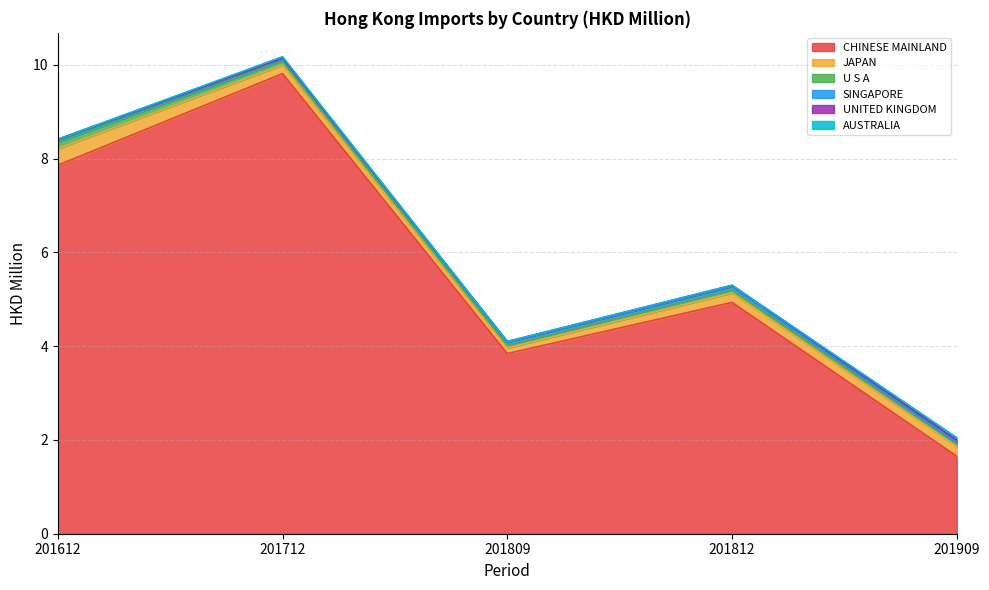

What is the value of the UNITED KINGDOM point at the 5th from the left?

0.1